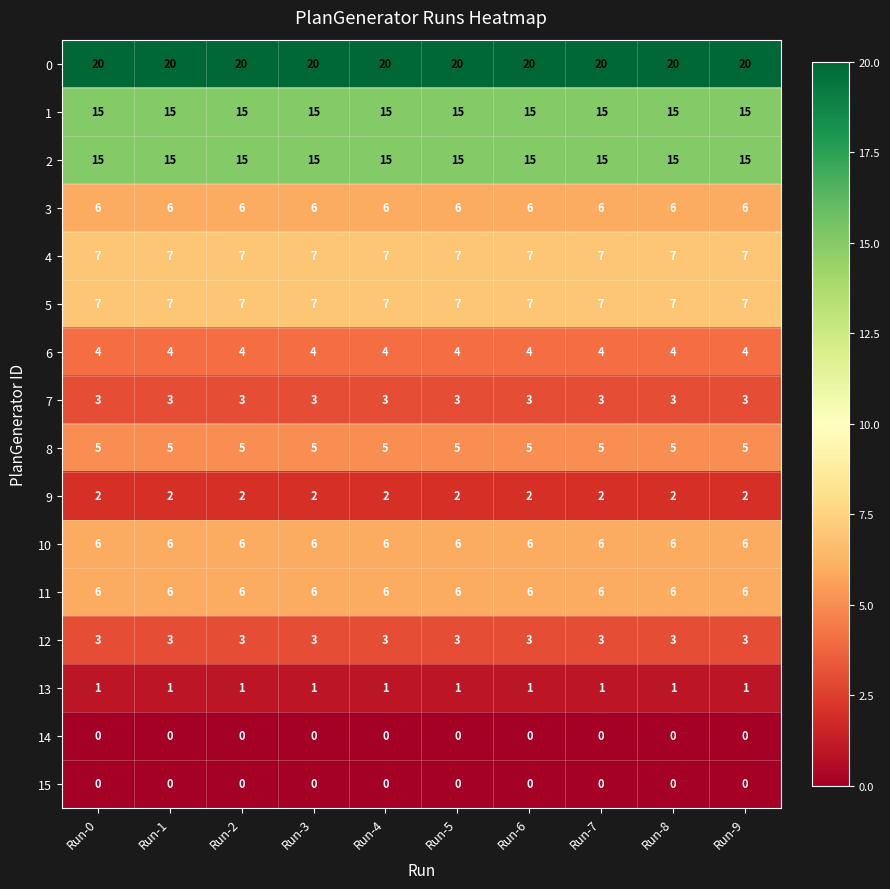

What is the highest value of the 11 series?

6